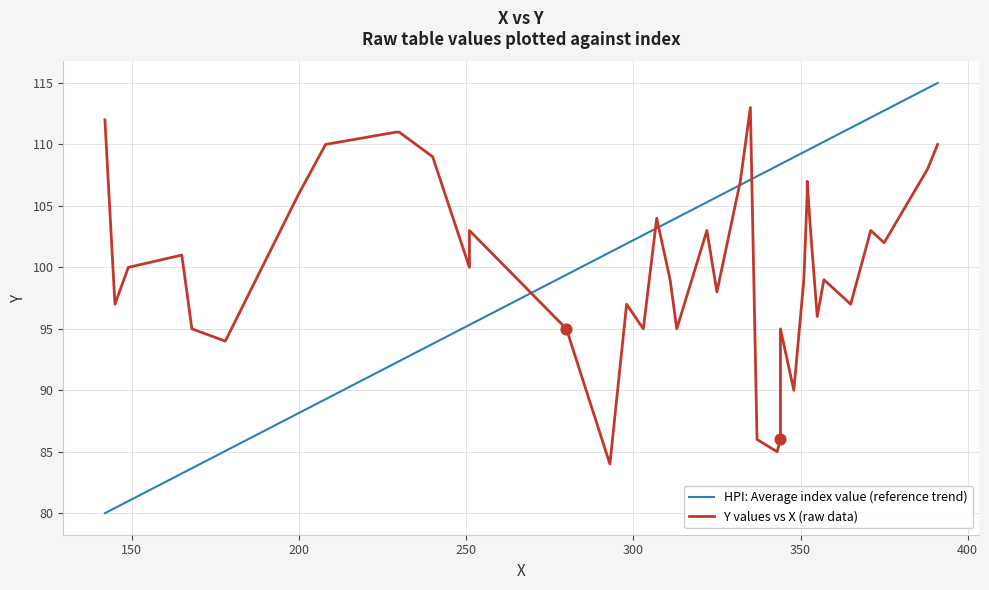

At how many categories does at least one series exceed 92?

40